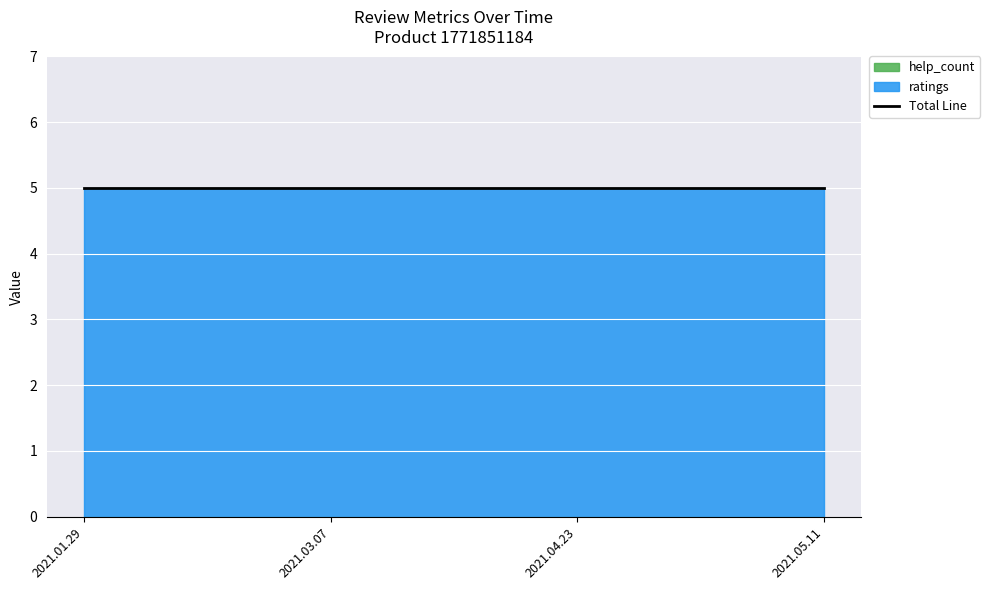

True or false: help_count has a value of 0 at 2021.03.07.

True